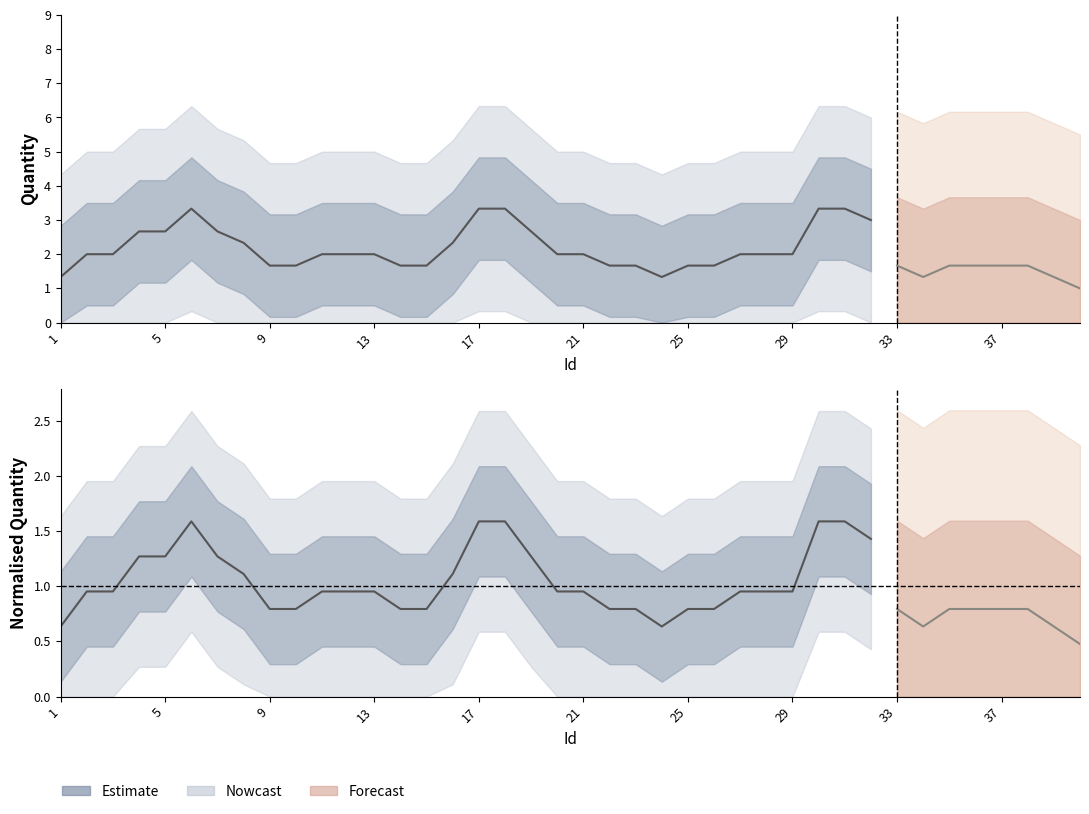

Is it true that Quantity equals 1.4 at 29?

False